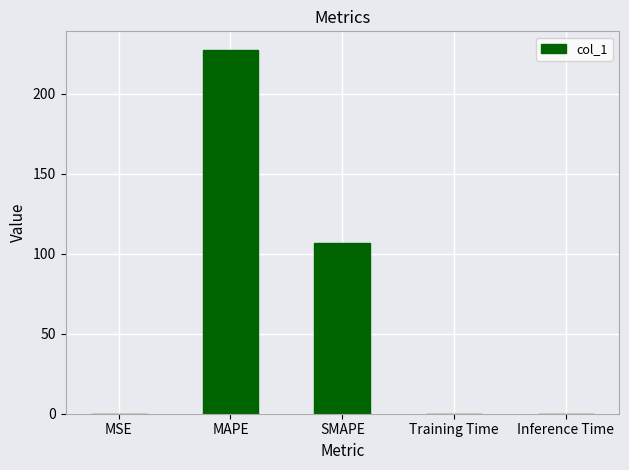

Are the bars horizontal?

No